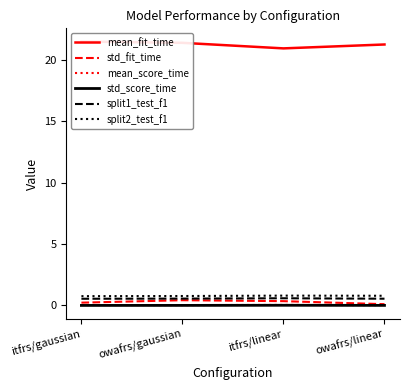

At which label does mean_fit_time first exceed 21?

itfrs/gaussian